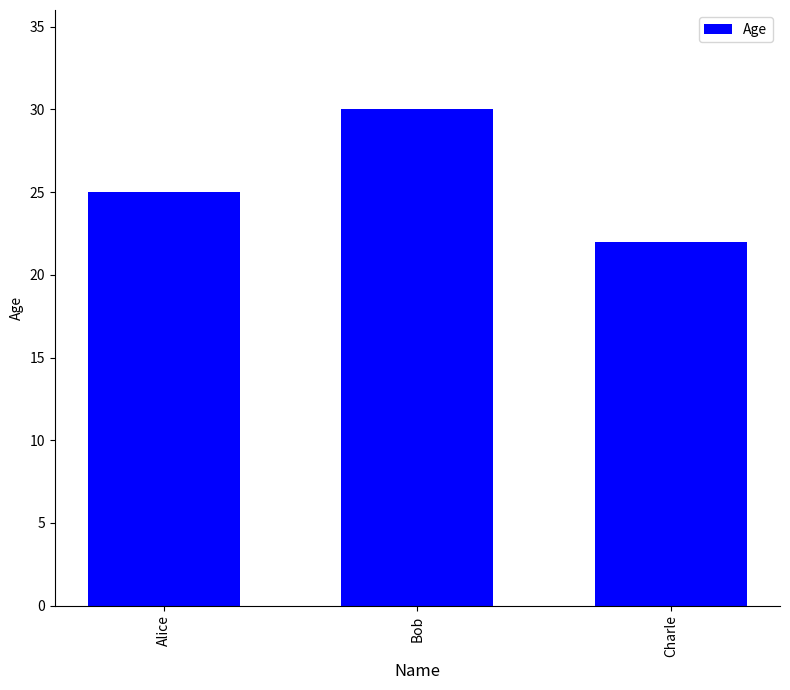

Rank the categories by value from highest to lowest.

Bob, Alice, Charle